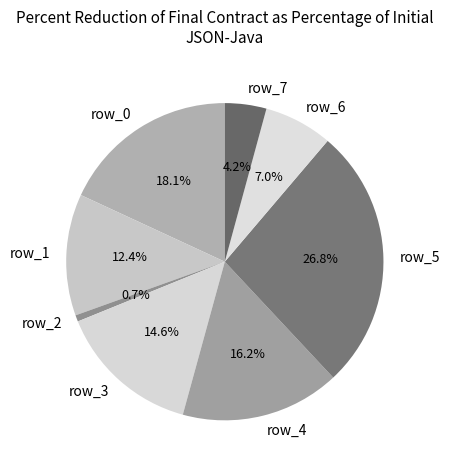

To the nearest percent, what is the difference between the row_5 and row_6 slice percentages?

20%